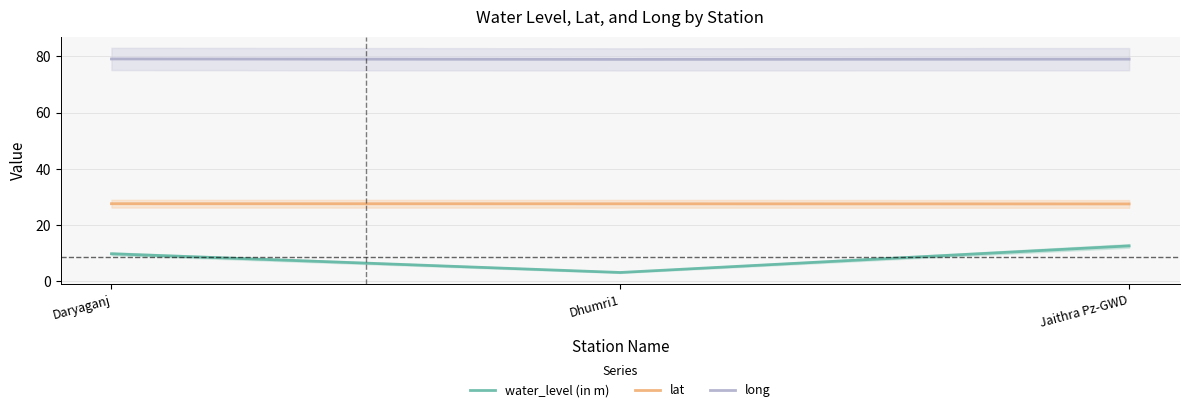

What is the difference between the water_level (in m) values at Jaithra Pz-GWD and Daryaganj?

2.8